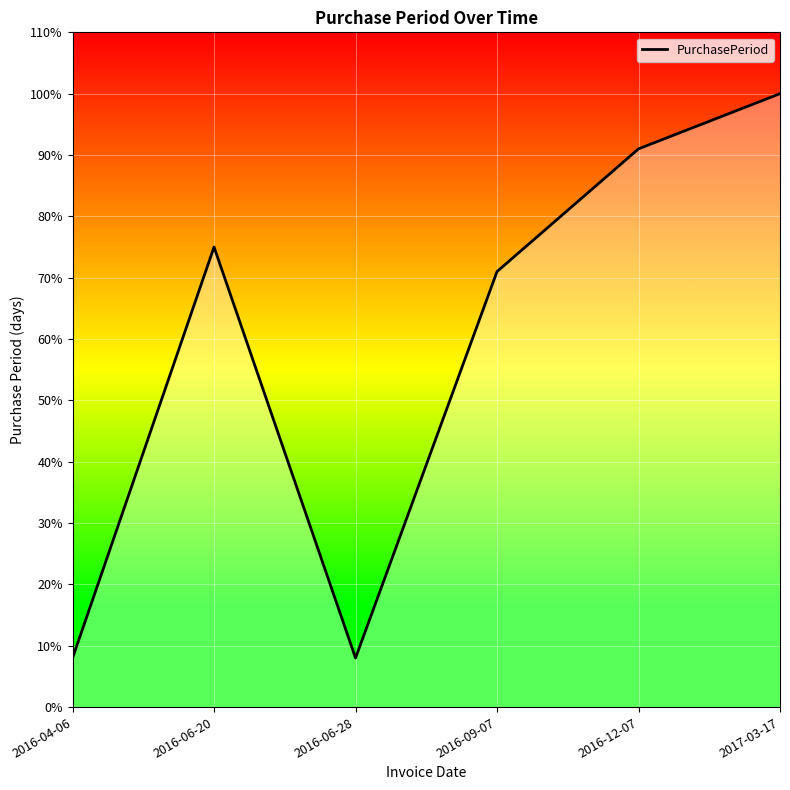

What position from the right is 2016-06-28?

4